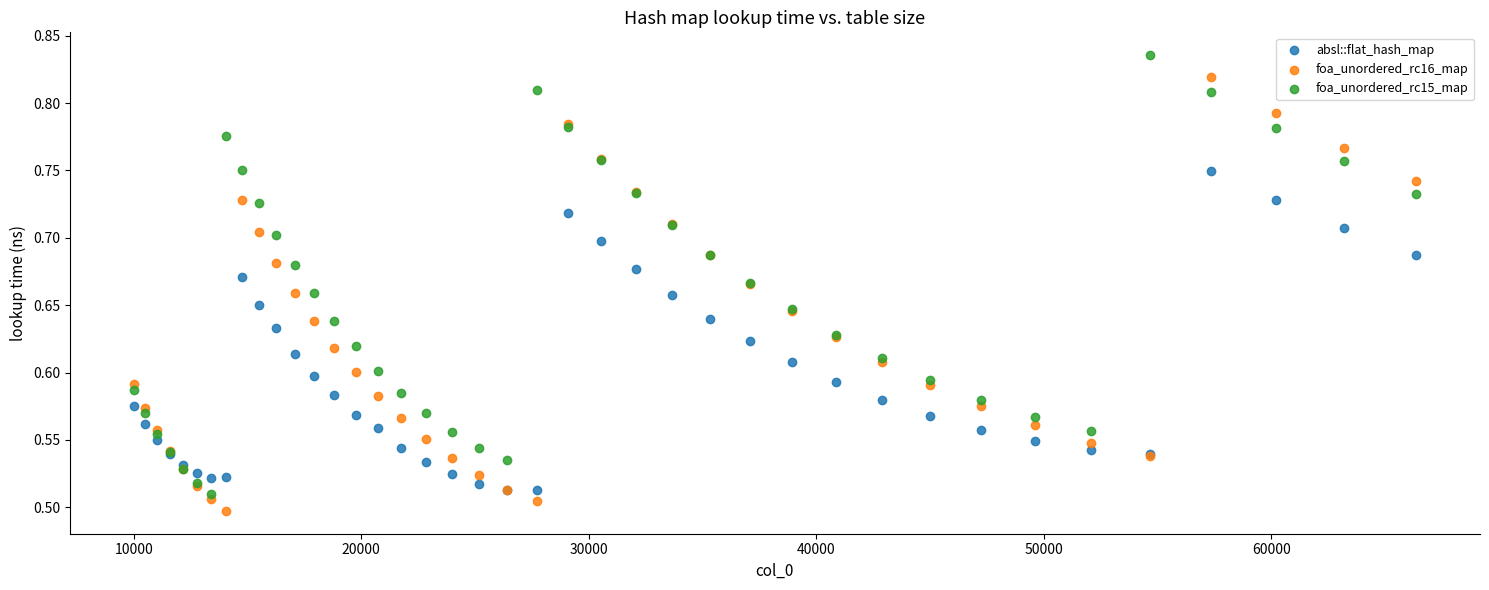

What is the X range (max minus min) for the scatter plot?

56358.0